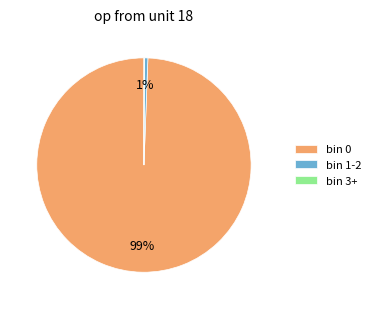

The bin 0 slice represents 99% of the pie. True or false?

True